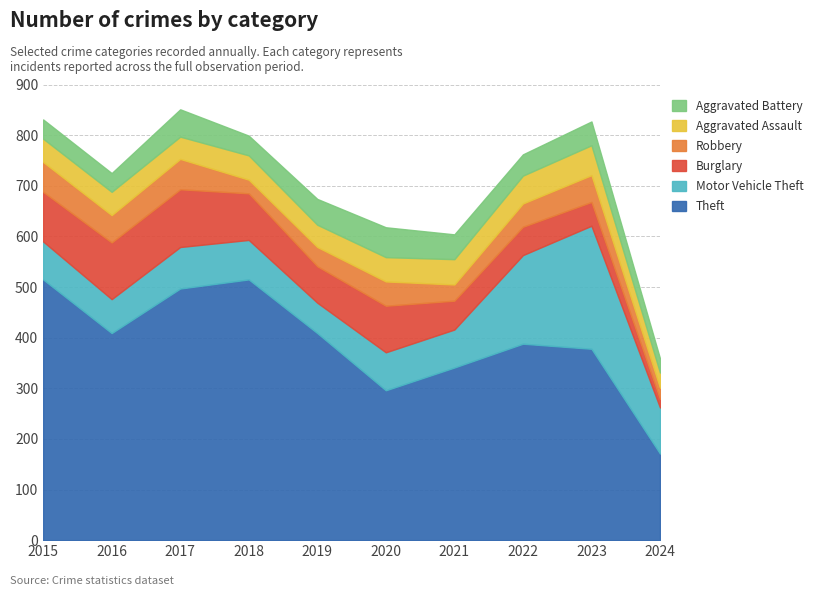

At which label does Aggravated Assault reach its minimum?

2024